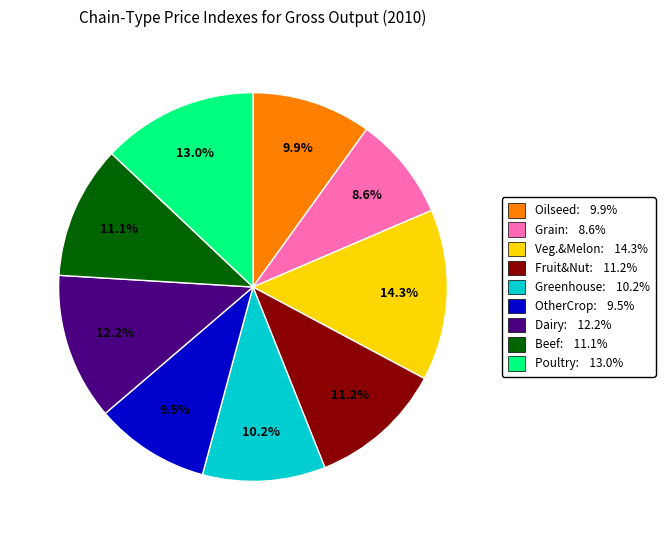

Is there a majority slice in this chart?

No